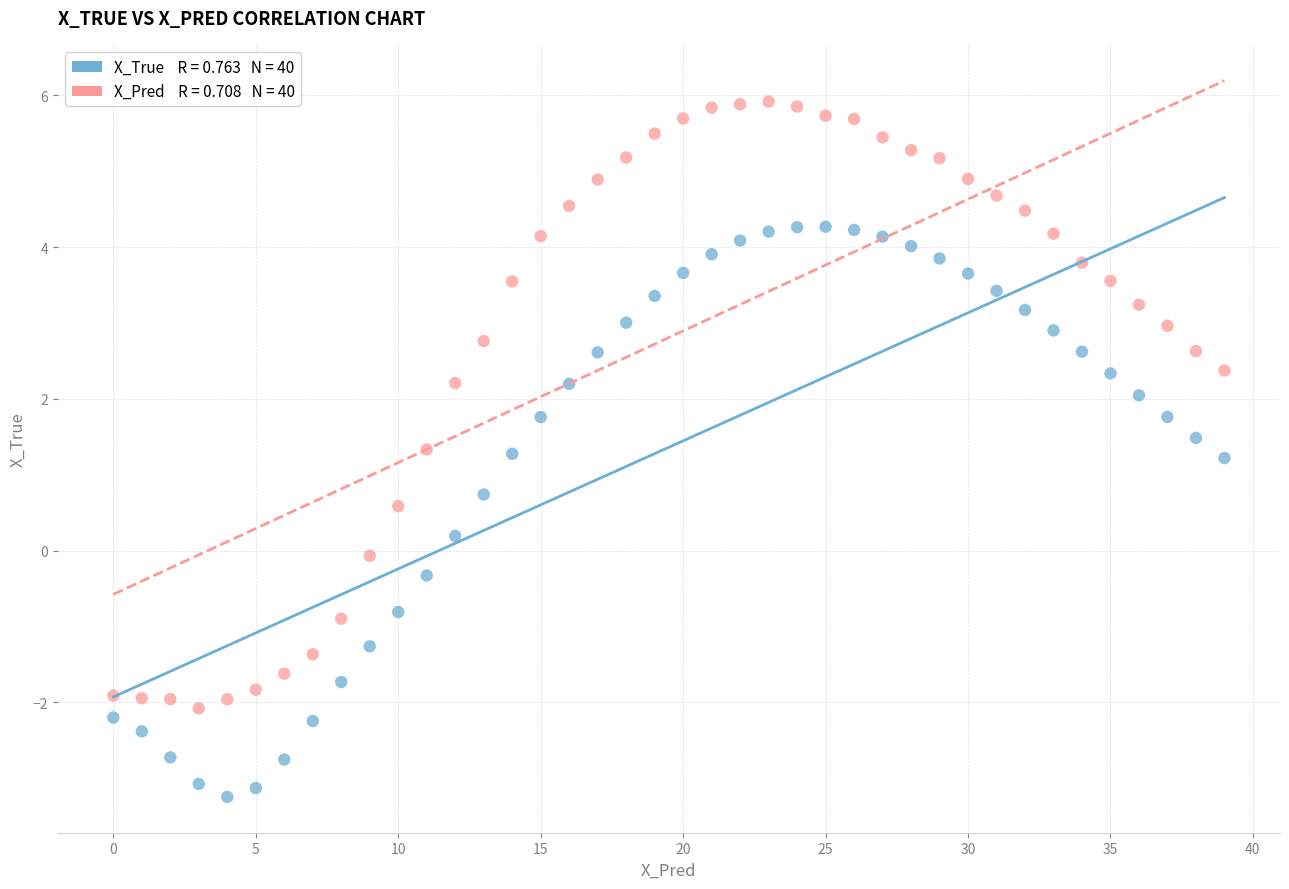

Across all data points, what is the range of Y values (max minus min)?

9.2